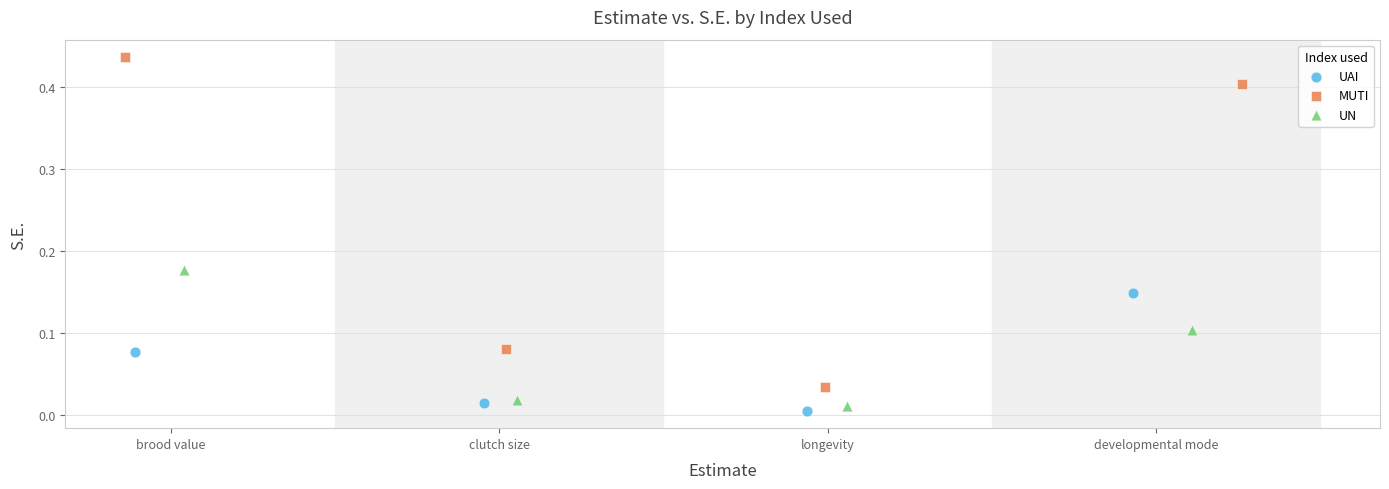

Which series has the largest Y range (max minus min)?

MUTI